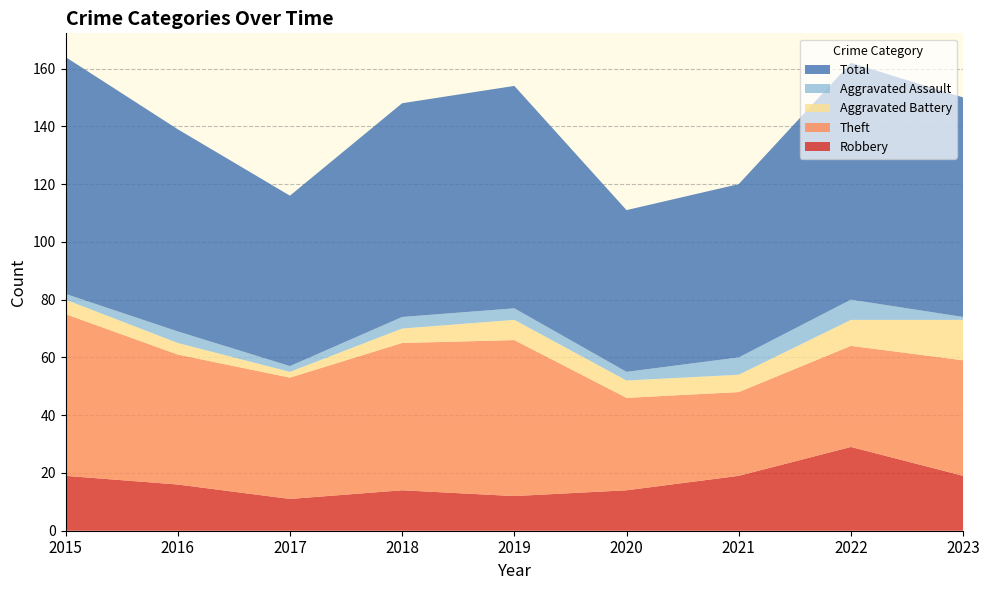

Reading right to left, extract all data points from this chart.

Robbery: 2023=19	2022=29	2021=19	2020=14	2019=12	2018=14	2017=11	2016=16	2015=19
Theft: 2023=40	2022=35	2021=29	2020=32	2019=54	2018=51	2017=42	2016=45	2015=56
Aggravated Battery: 2023=14	2022=9	2021=6	2020=6	2019=7	2018=5	2017=2	2016=4	2015=5
Aggravated Assault: 2023=1	2022=7	2021=6	2020=3	2019=4	2018=4	2017=2	2016=4	2015=2
Total: 2023=76	2022=82	2021=60	2020=56	2019=77	2018=74	2017=59	2016=70	2015=82